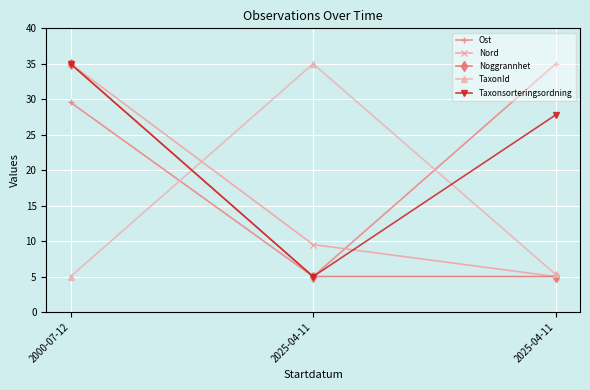

How many lines are shown in the chart?

5